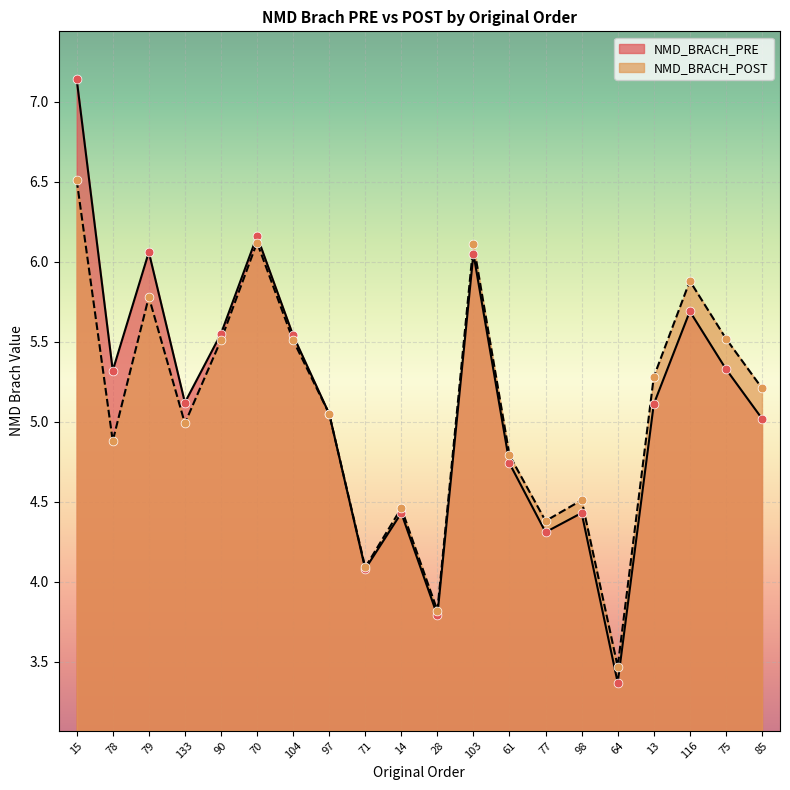

Which series reaches the maximum Y coordinate?

NMD_BRACH_PRE